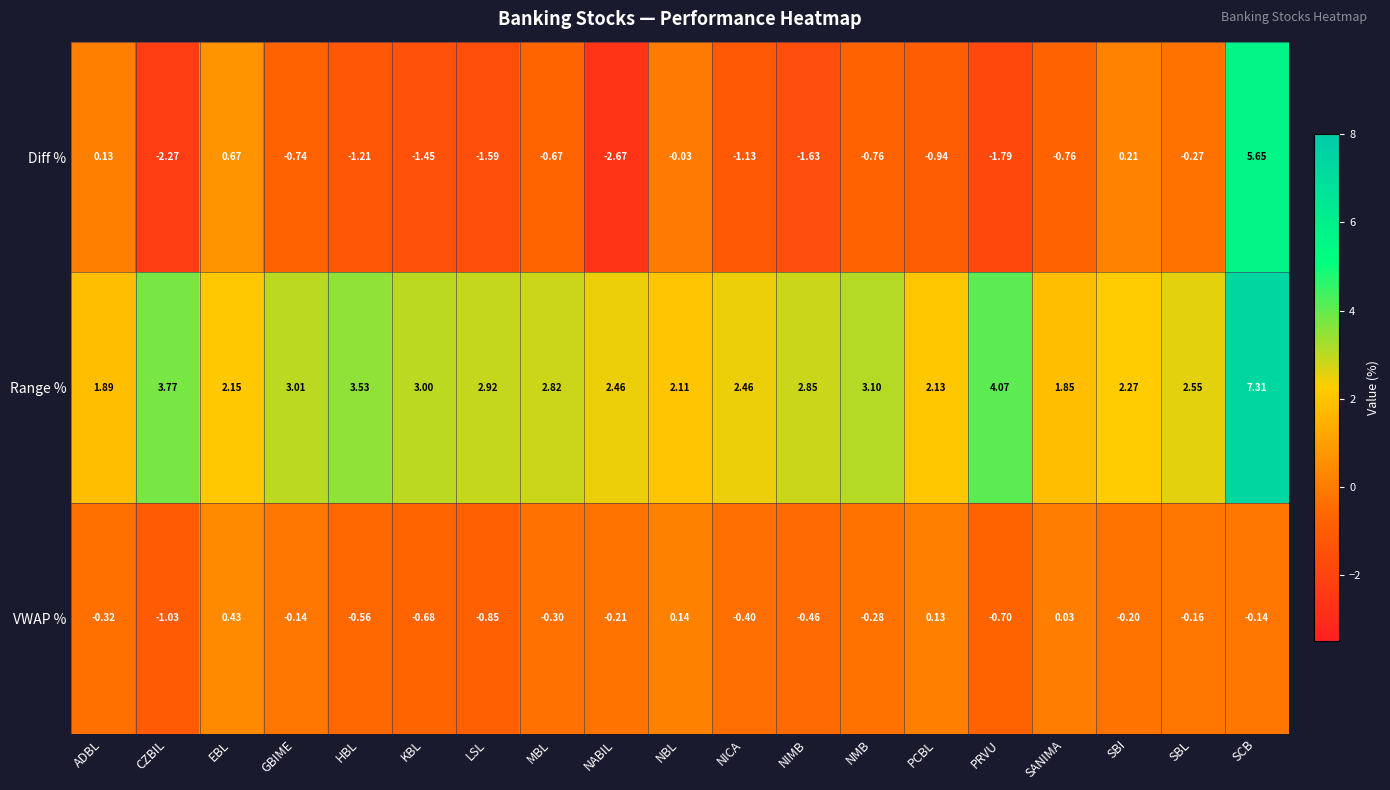

Which series changed the most between HBL and NMB?

Diff %